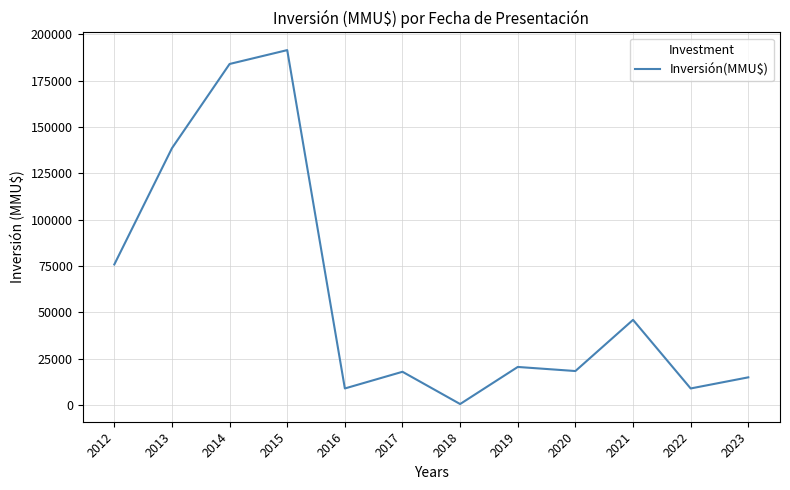

What is the sum of the values at 2017 and 2015?

209500